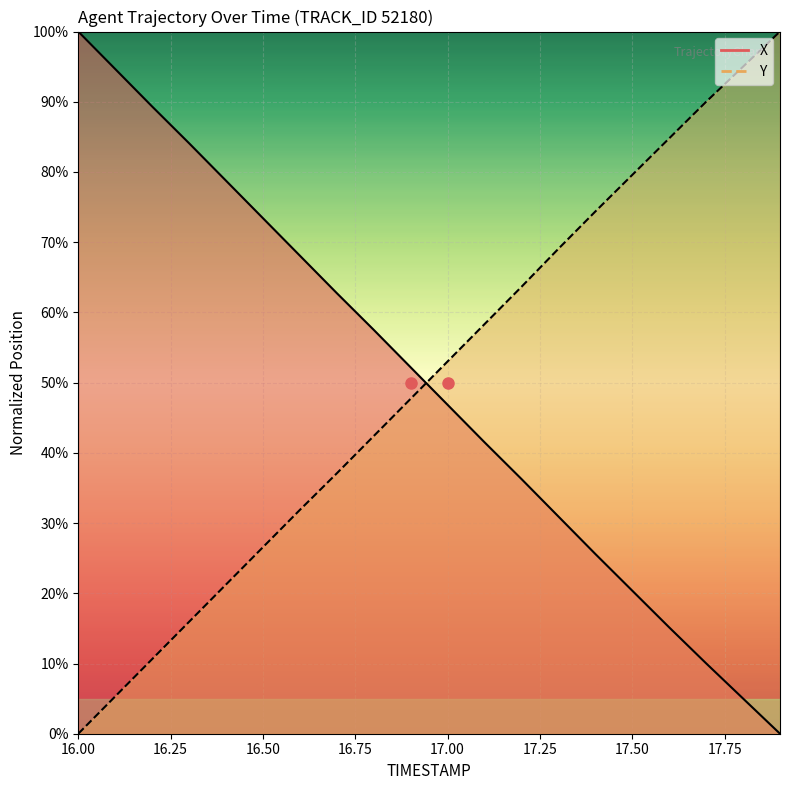

True or false: Y has more than 1 points higher than both neighbors.

False